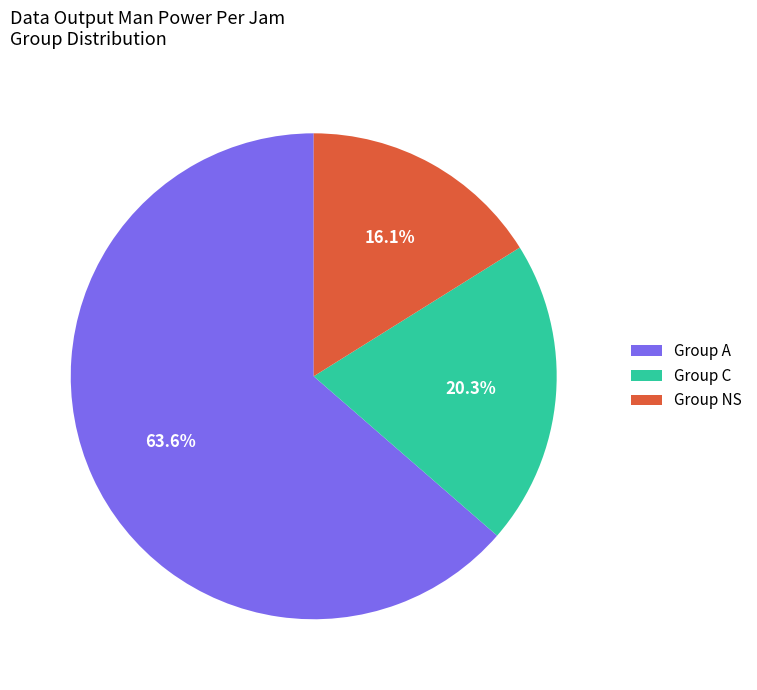

Between Group NS and Group C, which is larger?

Group C